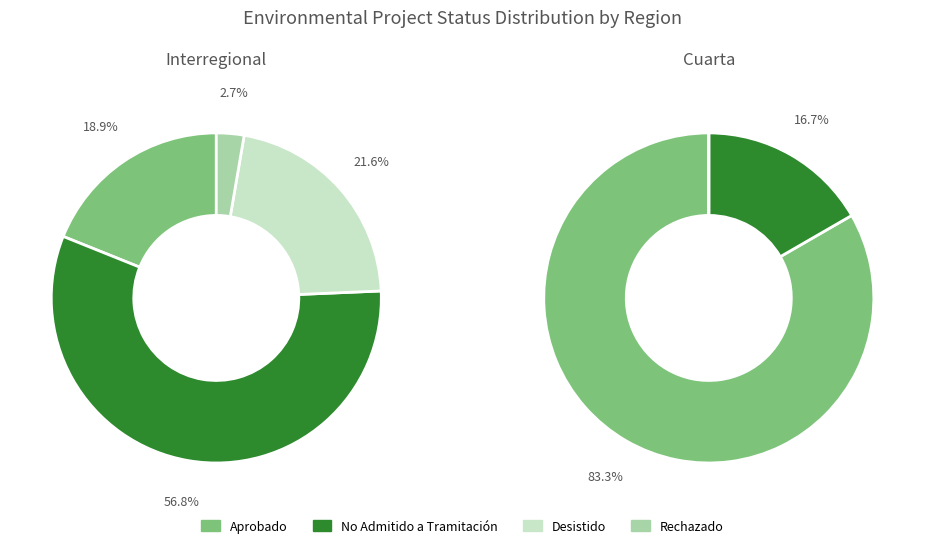

True or false: 2 accounts for 3% of the total.

True